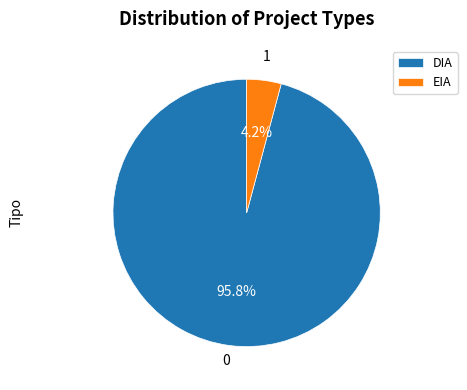

Which has a higher value, DIA or EIA?

DIA